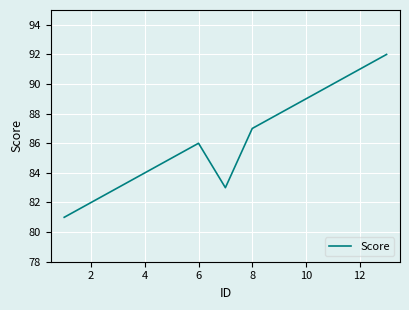

What is the greatest value displayed?

92